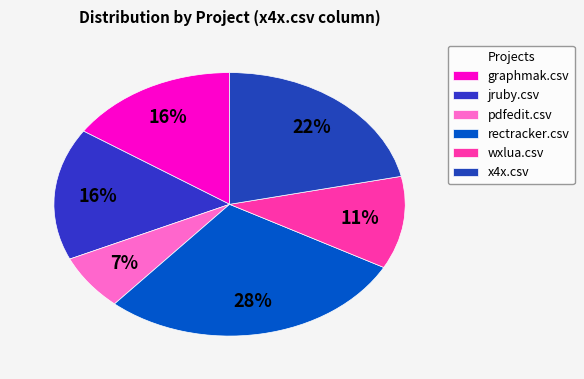

Count the number of slices in the pie.

6